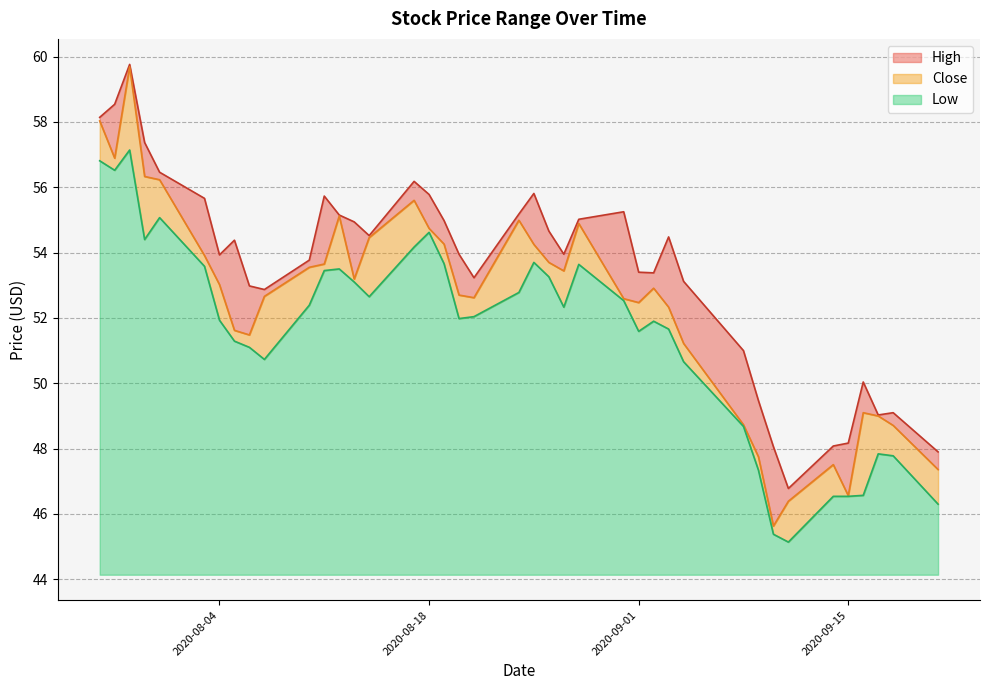

How many lines are shown in the chart?

3